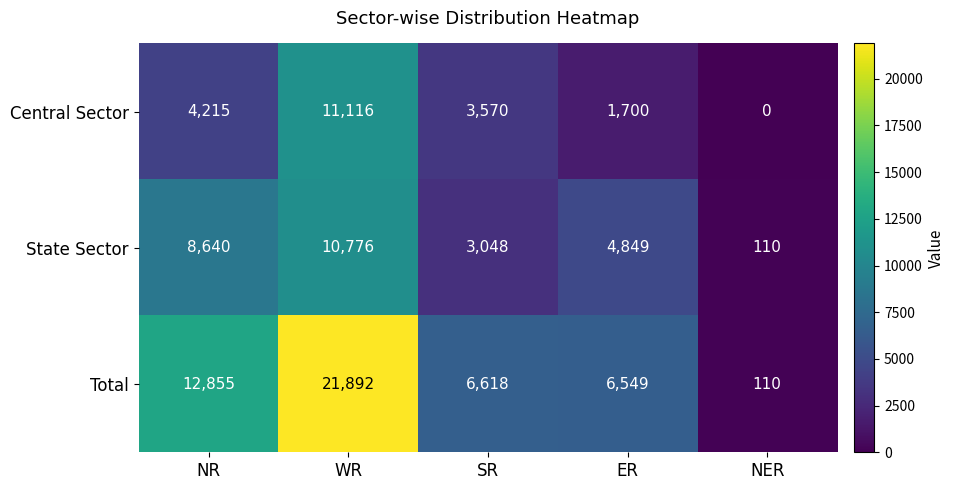

What is the sum of all Central Sector values?

20601